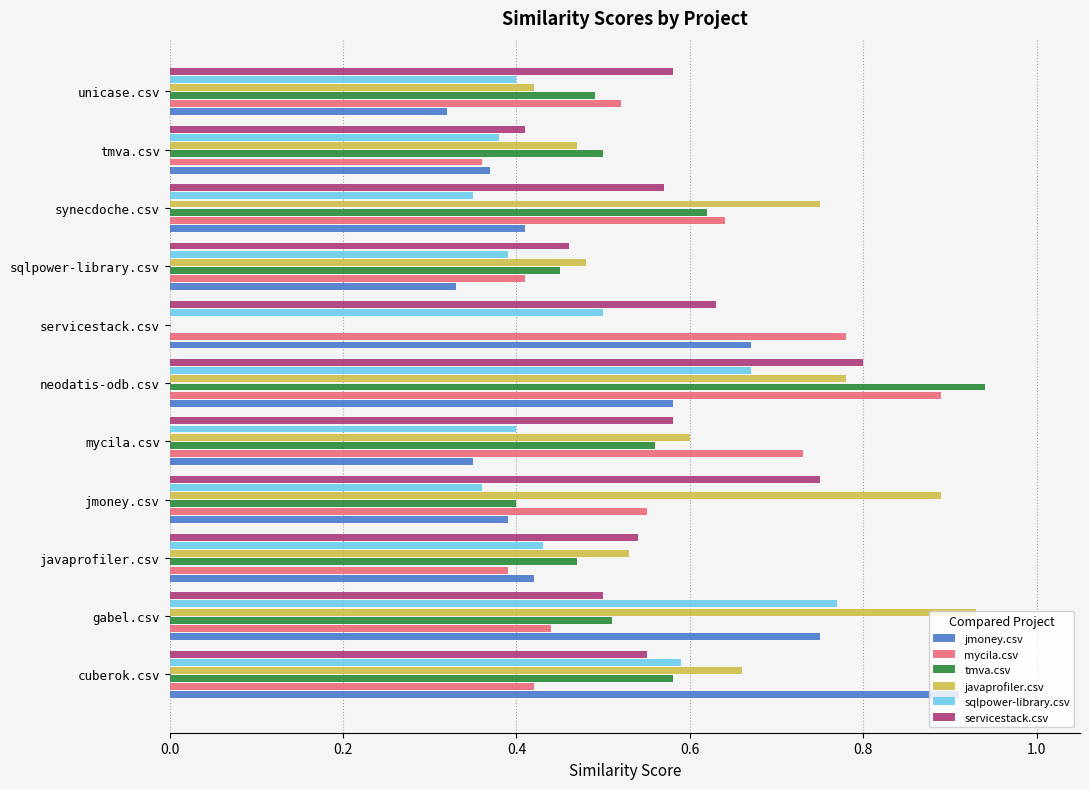

At which category is the sum across all series the highest?

neodatis-odb.csv